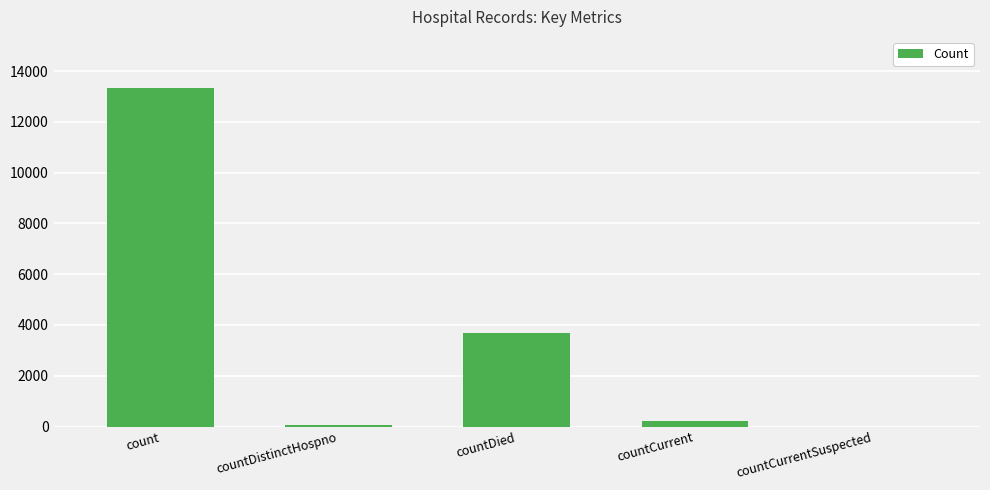

Reading left to right, list all the values displayed in this chart.

count=13345	countDistinctHospno=74	countDied=3671	countCurrent=203	countCurrentSuspected=0